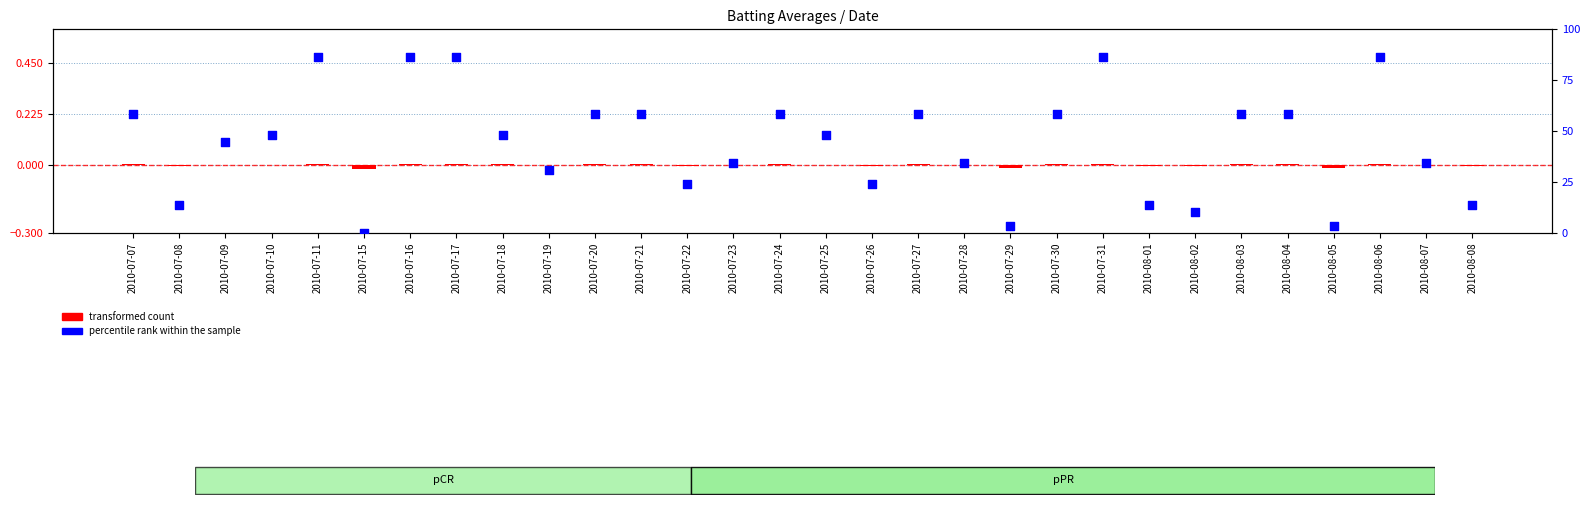

At which category is the sum across all series the highest?

2010-07-31